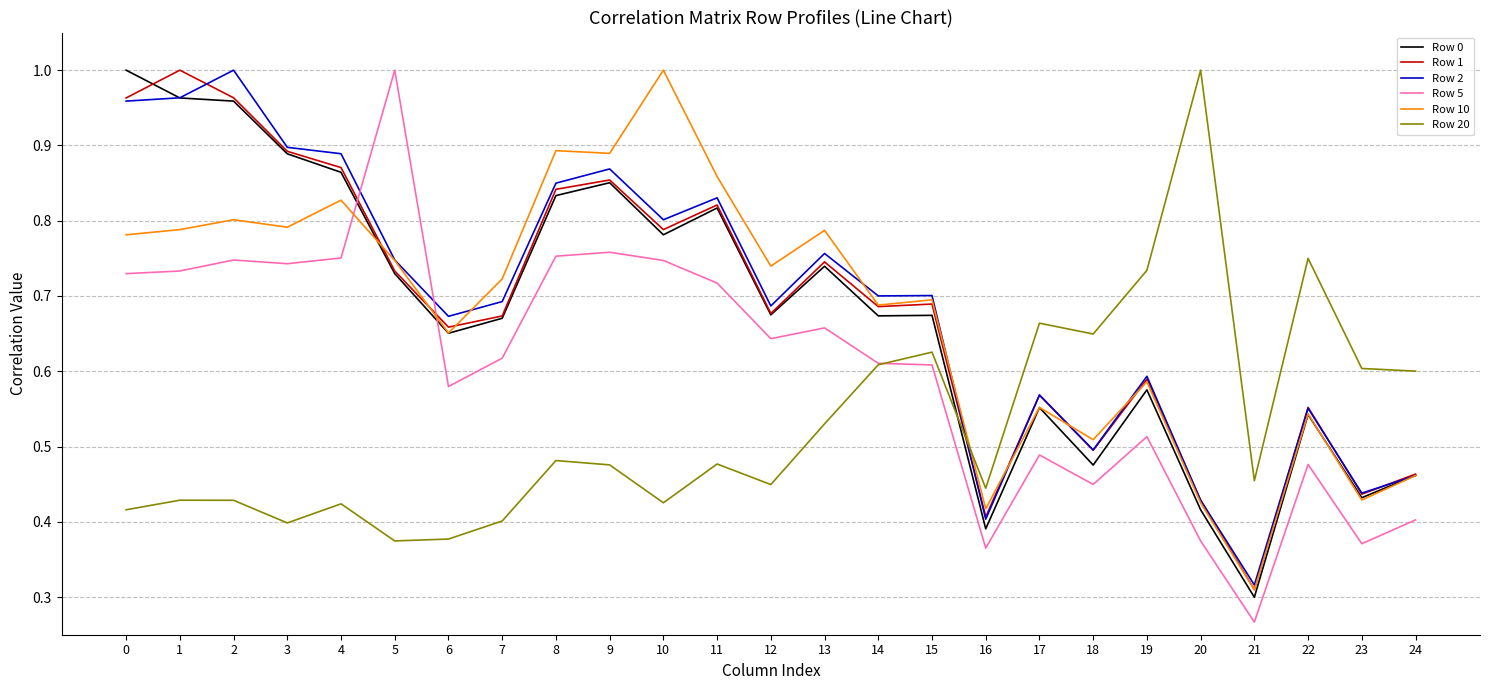

The Row 2 series shows 0.6 at 19. True or false?

True